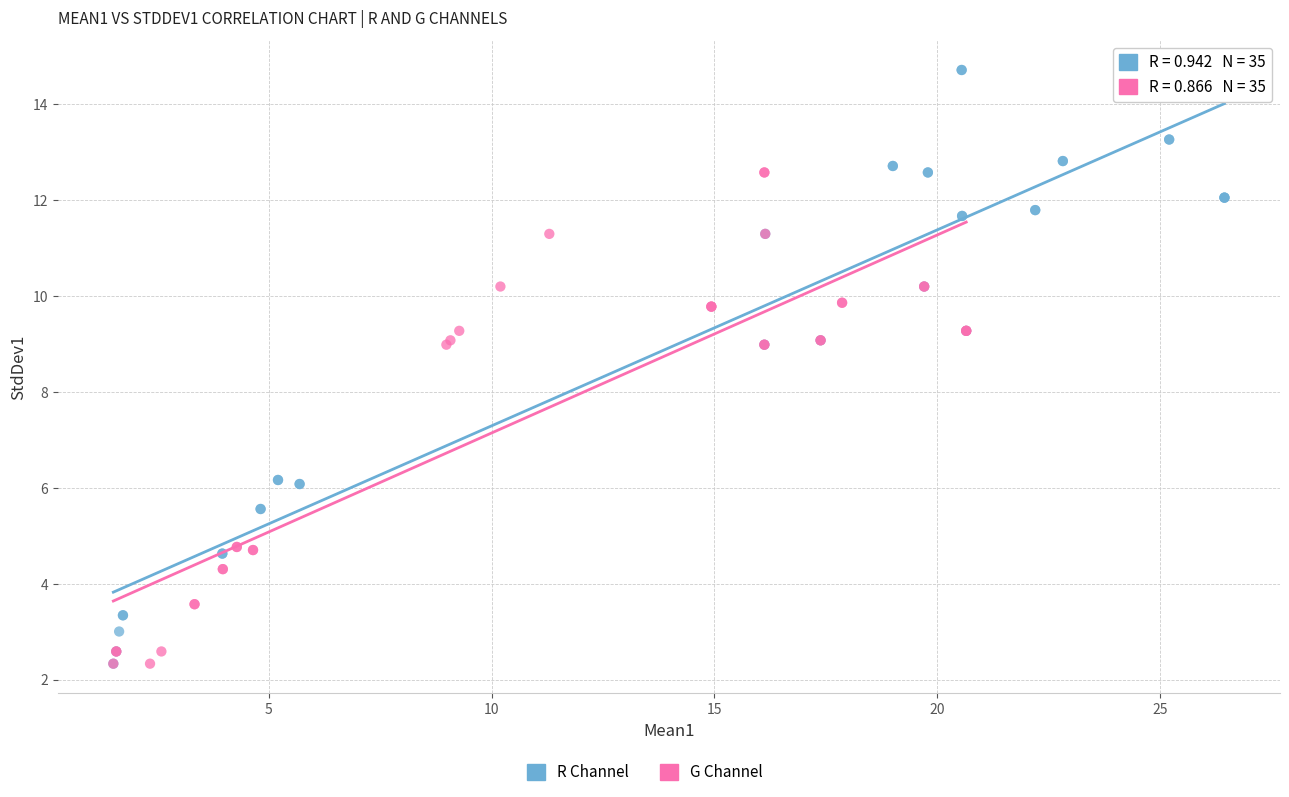

Which series contains the highest Y value?

R Channel